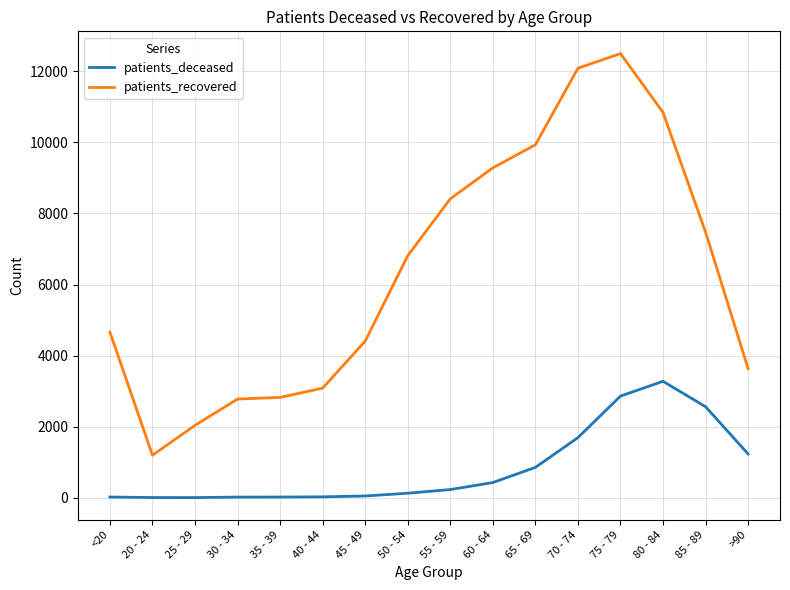

At which category is the sum across all series the highest?

75 - 79